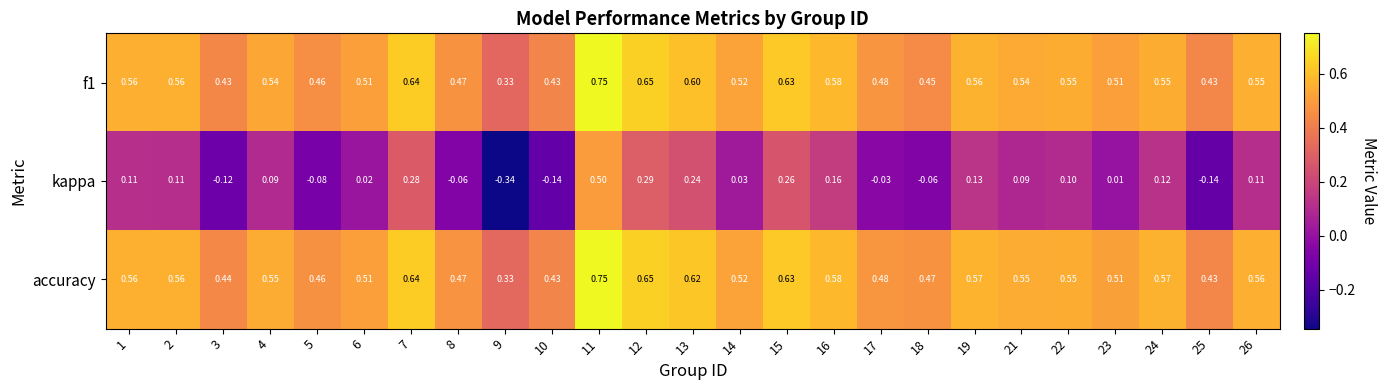

Which series has the largest total across all categories?

accuracy